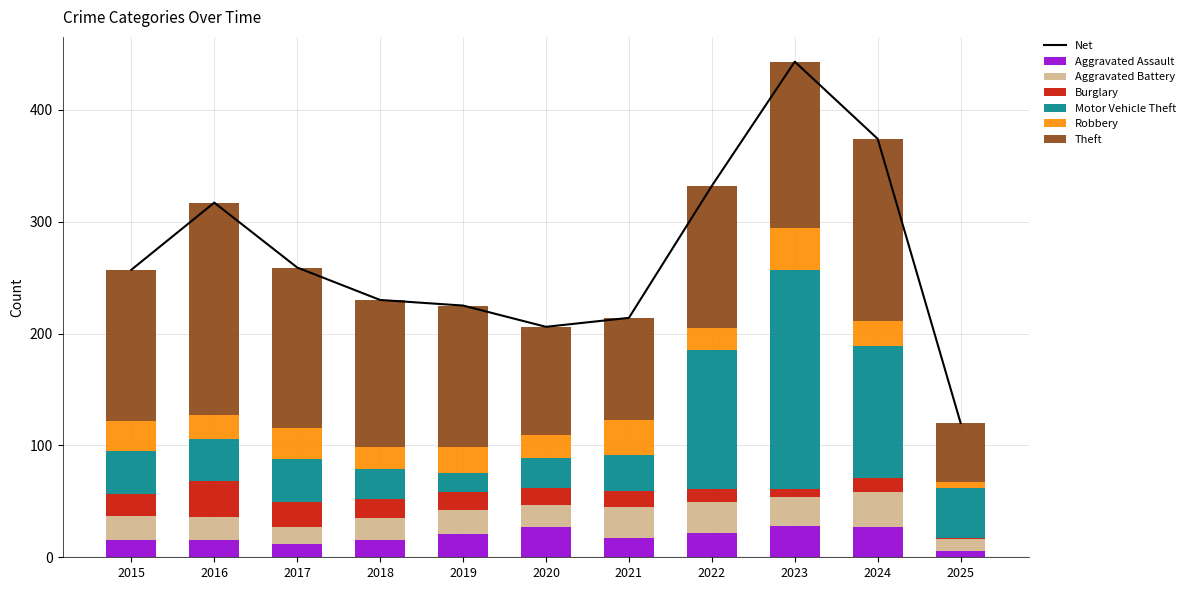

What is the value of the Burglary bar at the 2nd from the left?

32